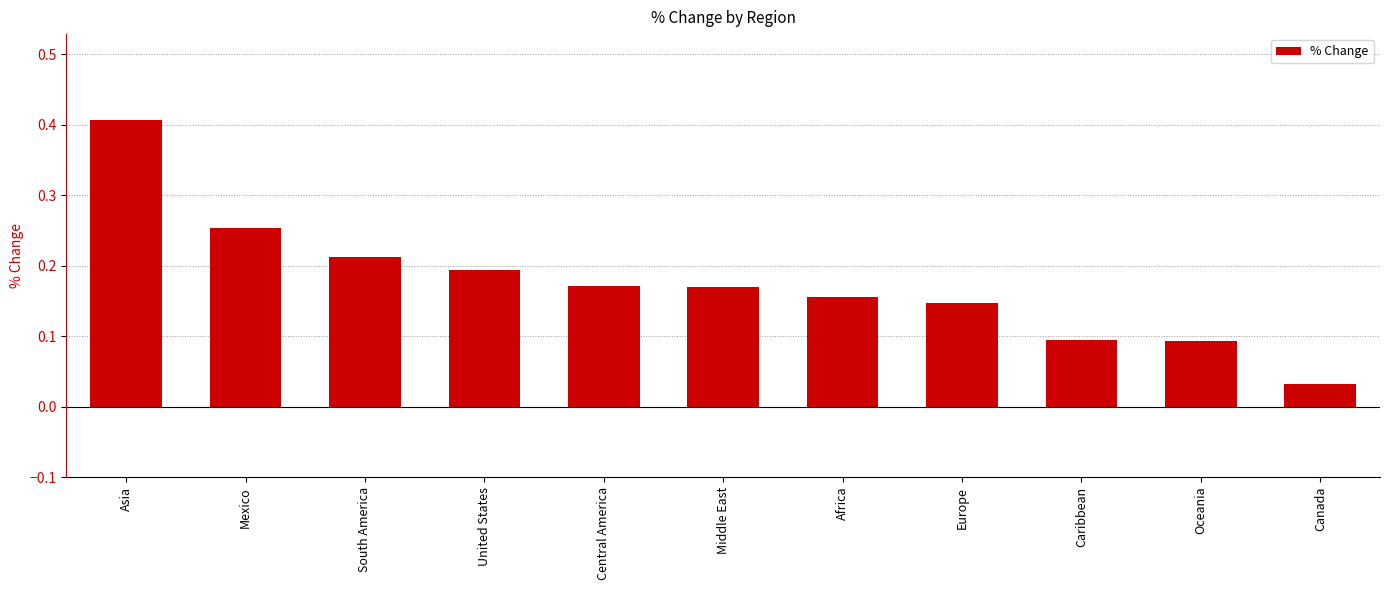

What is the label of the 5th bar from the left?

Central America